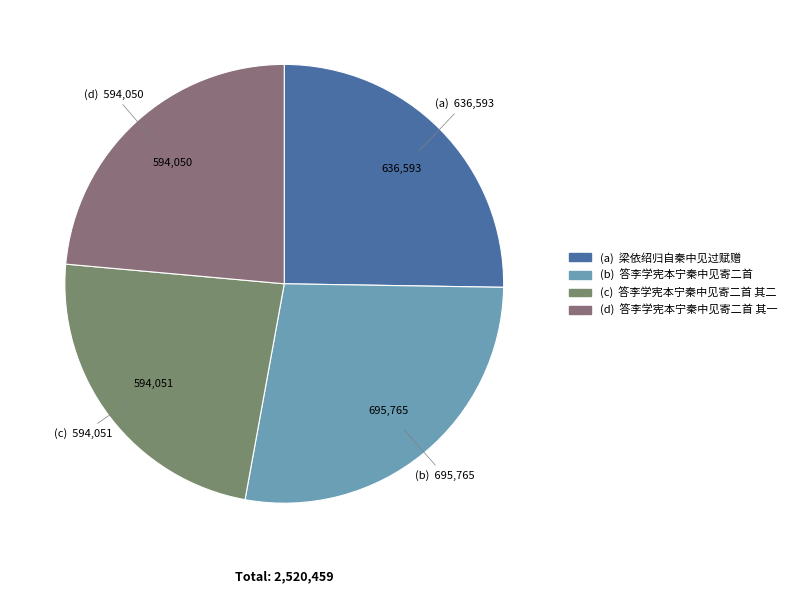

Count the number of slices in the pie.

4